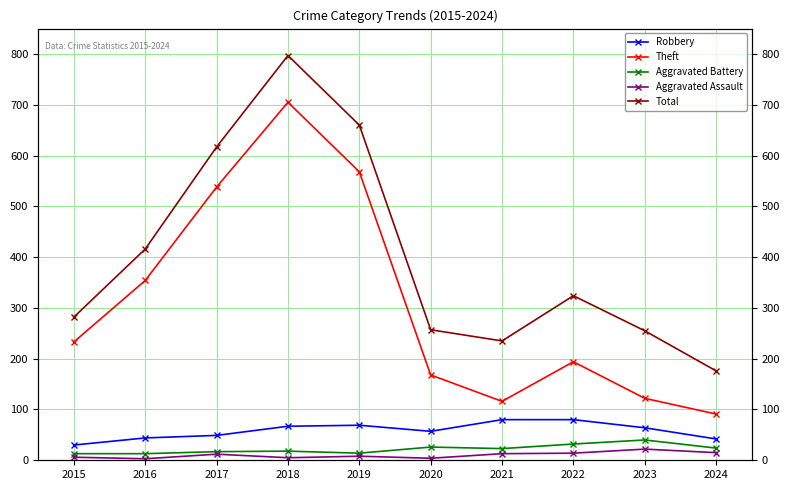

Reading left to right, extract all data points from this chart.

Robbery: 2015=30	2016=44	2017=49	2018=67	2019=69	2020=57	2021=80	2022=80	2023=64	2024=42
Theft: 2015=233	2016=354	2017=538	2018=705	2019=568	2020=168	2021=116	2022=194	2023=122	2024=91
Aggravated Battery: 2015=13	2016=13	2017=17	2018=18	2019=14	2020=26	2021=23	2022=32	2023=40	2024=24
Aggravated Assault: 2015=6	2016=3	2017=12	2018=5	2019=8	2020=4	2021=13	2022=14	2023=22	2024=15
Total: 2015=282	2016=416	2017=617	2018=797	2019=660	2020=257	2021=235	2022=324	2023=255	2024=176